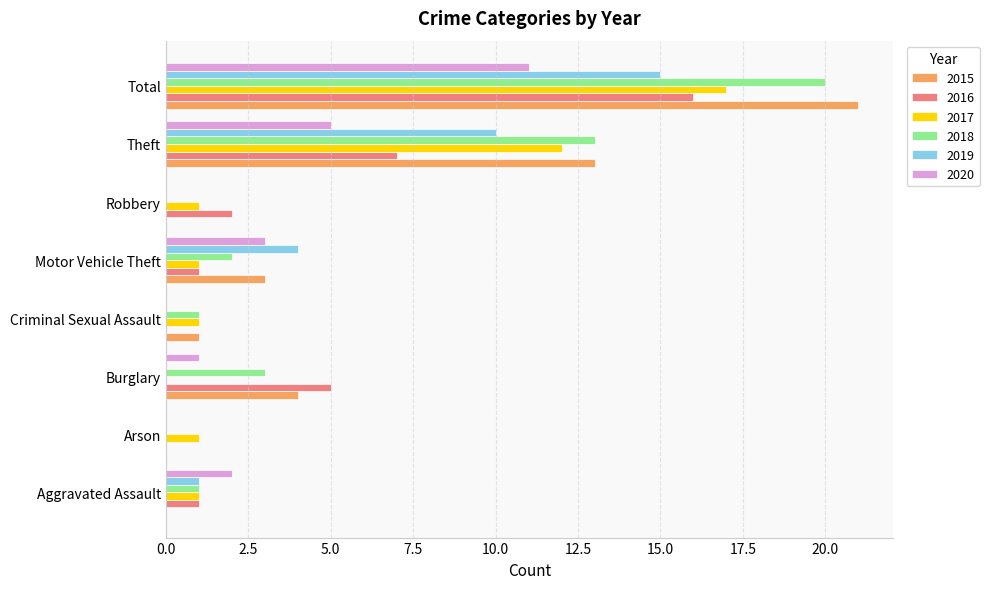

How many categories are shown in the chart?

8